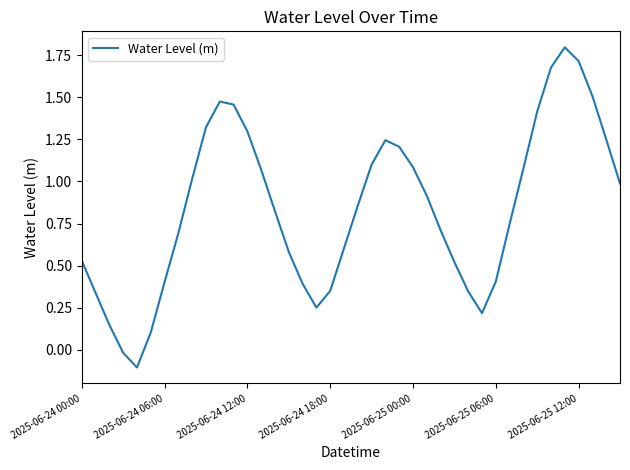

How many values are below zero?

2